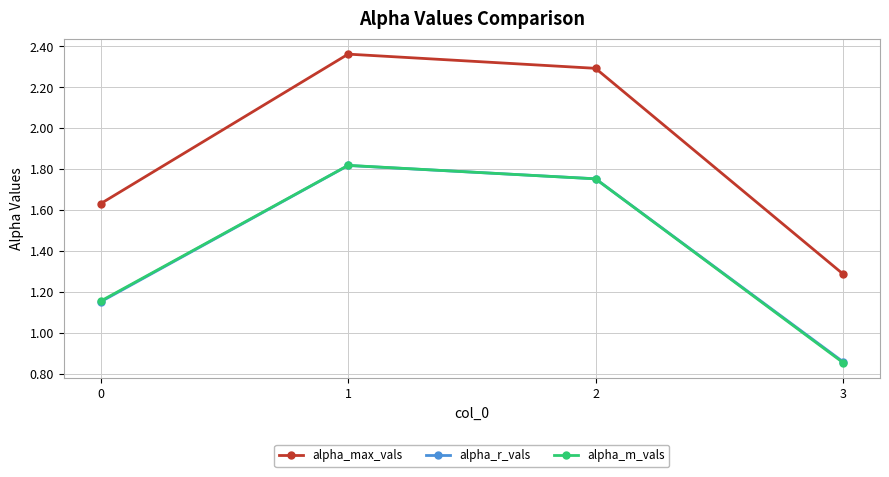

Does the chart display data point markers on the line(s)?

Yes